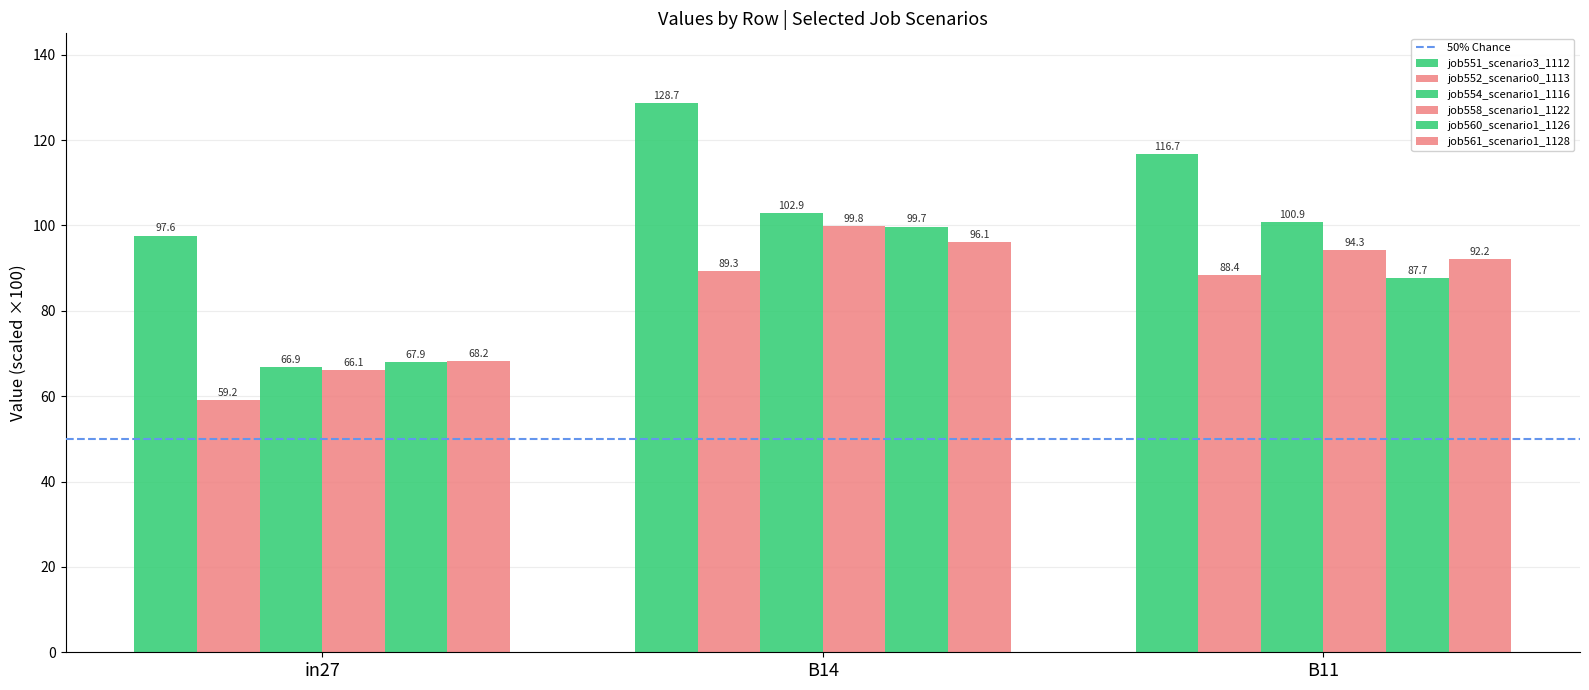

Which has a higher value, in27 or B11?

B11